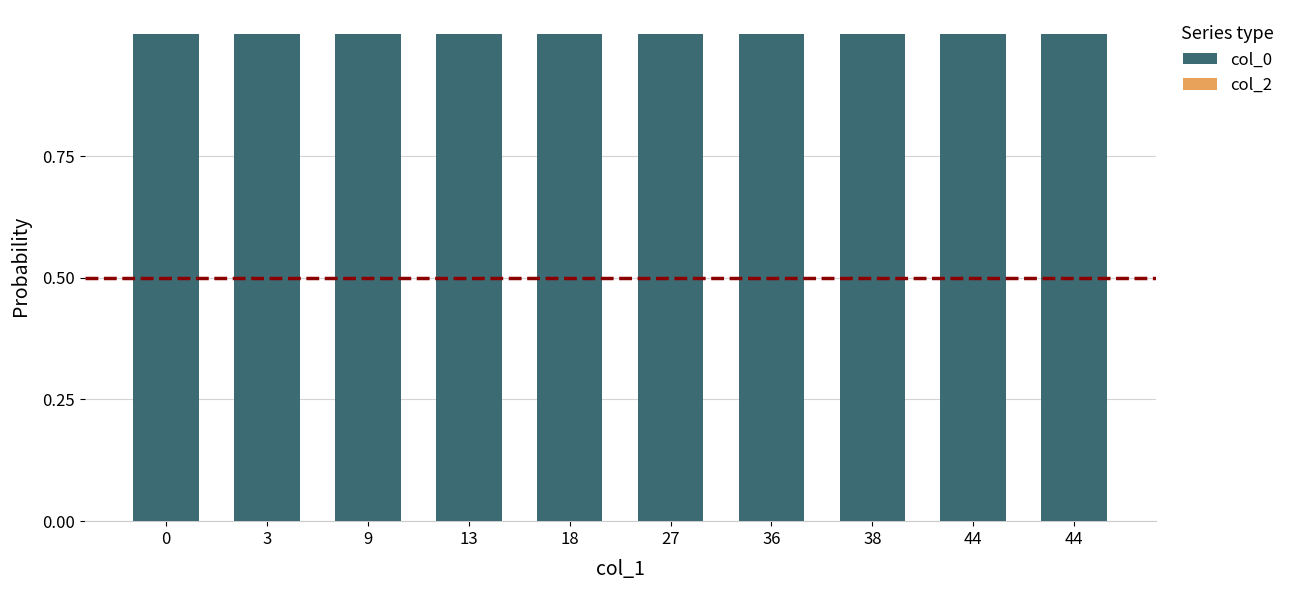

What are all the series names shown in the legend?

col_0, col_2